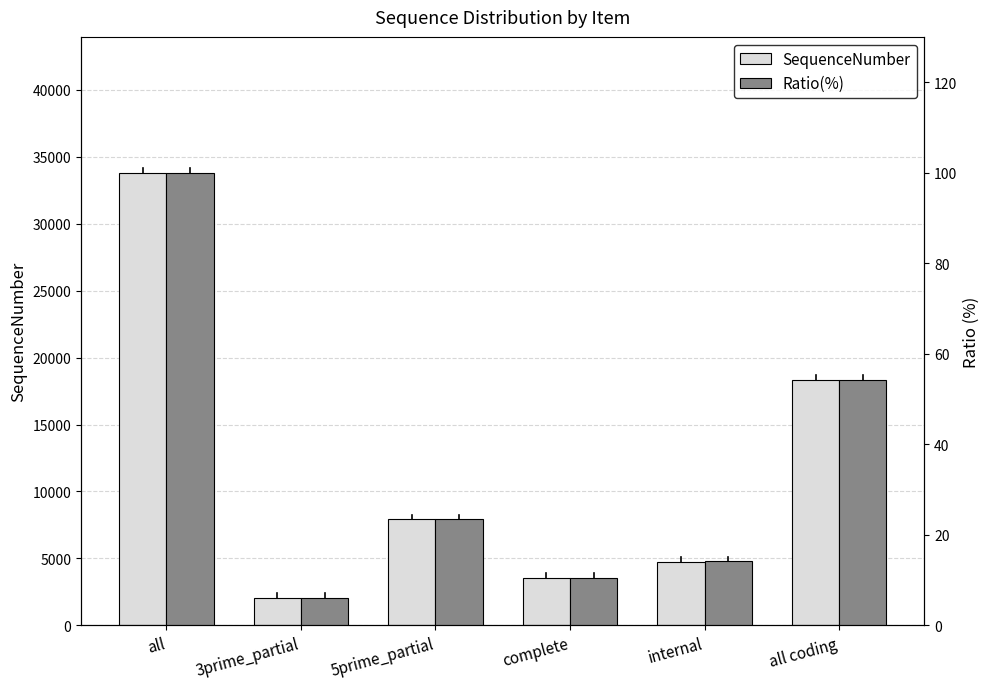

Rank the categories by SequenceNumber value from lowest to highest.

3prime_partial, complete, internal, 5prime_partial, all coding, all